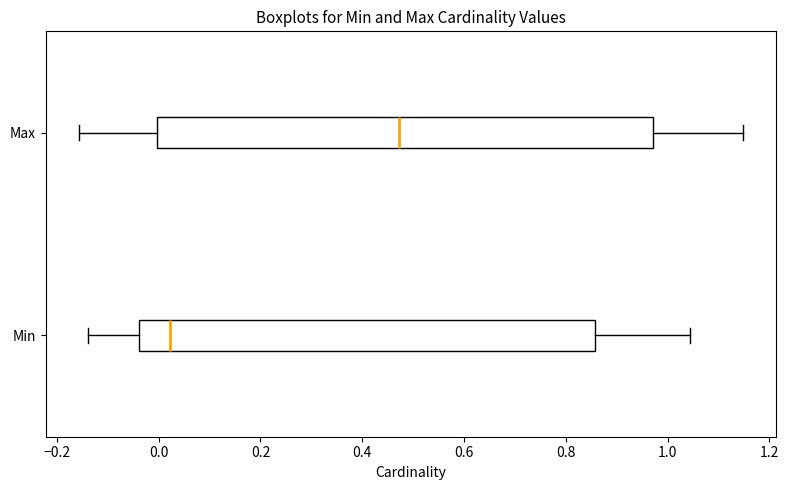

Reading bottom to top, transcribe this box plot: for each box, give where its median line is, the range the box spans, and where its two whiskers end, as read against the x-axis. The values are not printed on the chart, so give them approximately, as read against the axis.

Min: median 0.02, box -0.04 to 0.86, whiskers -0.14 to 1.04
Max: median 0.48, box 0.00 to 0.98, whiskers -0.16 to 1.14